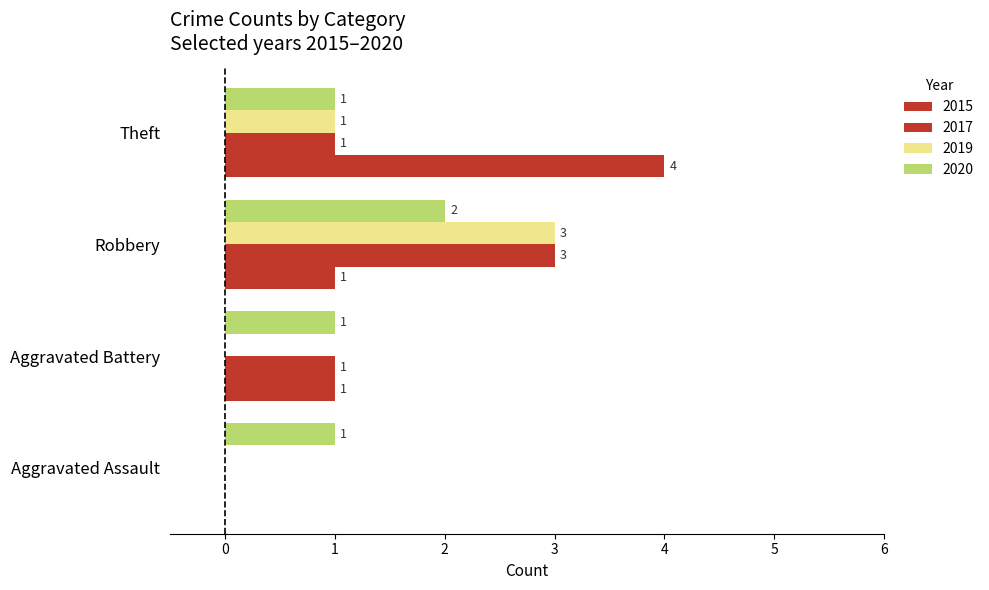

How many values in the 2020 series exceed 1?

1